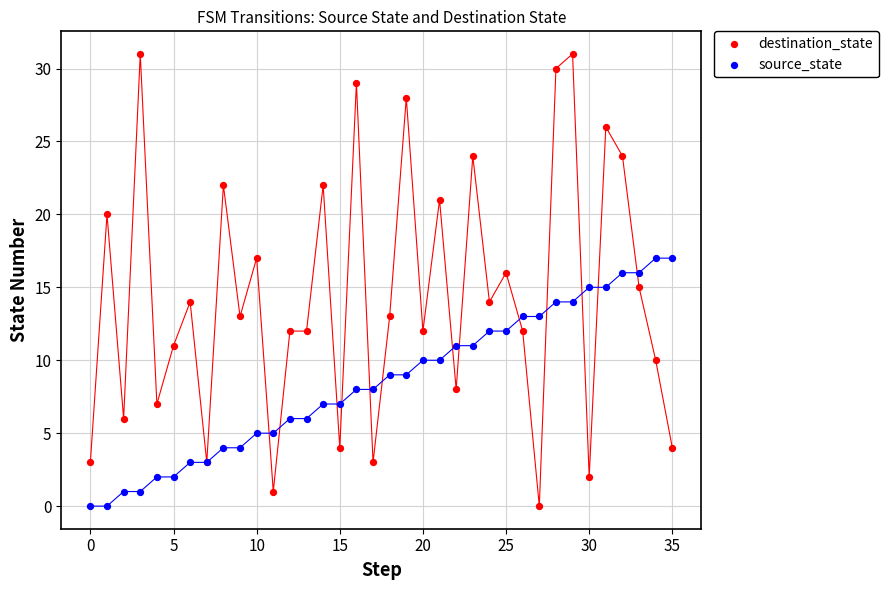

What are all the series names shown in the legend?

destination_state, source_state